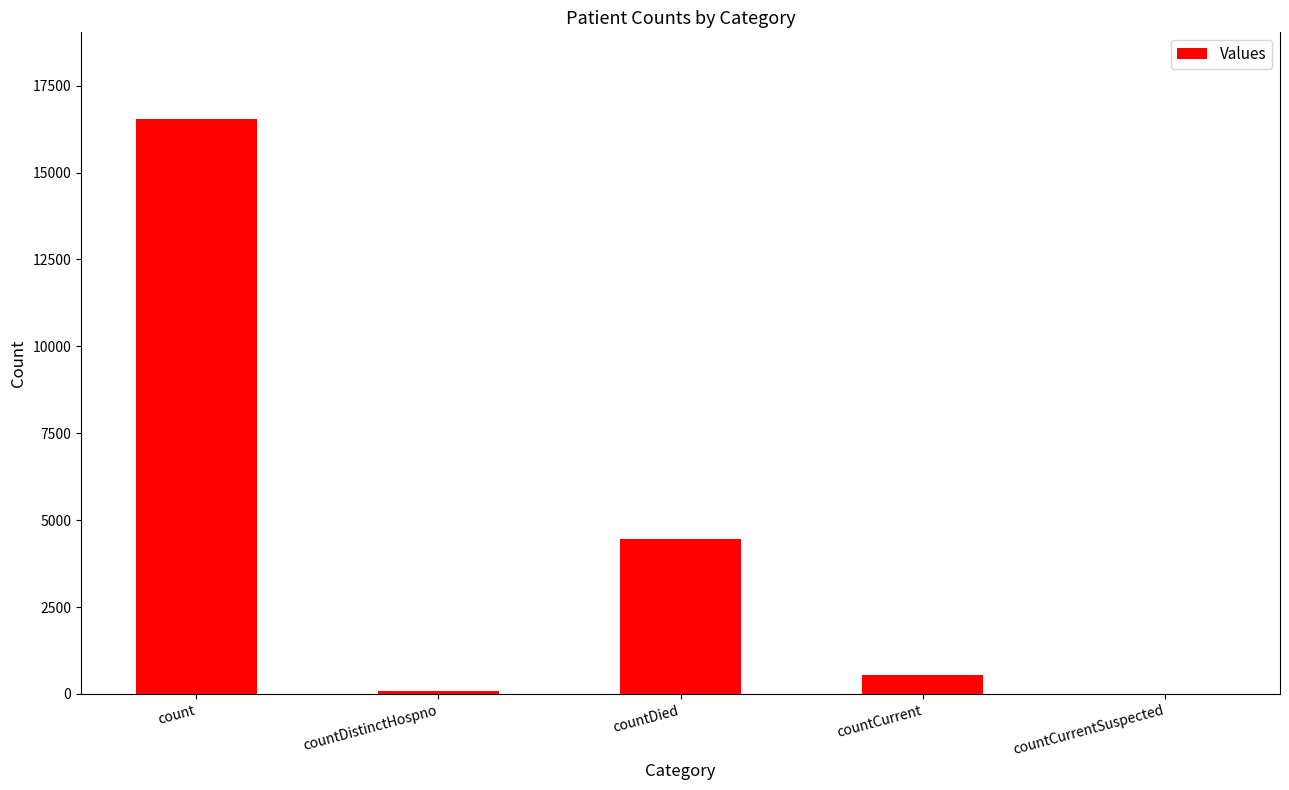

How many values are above zero?

4